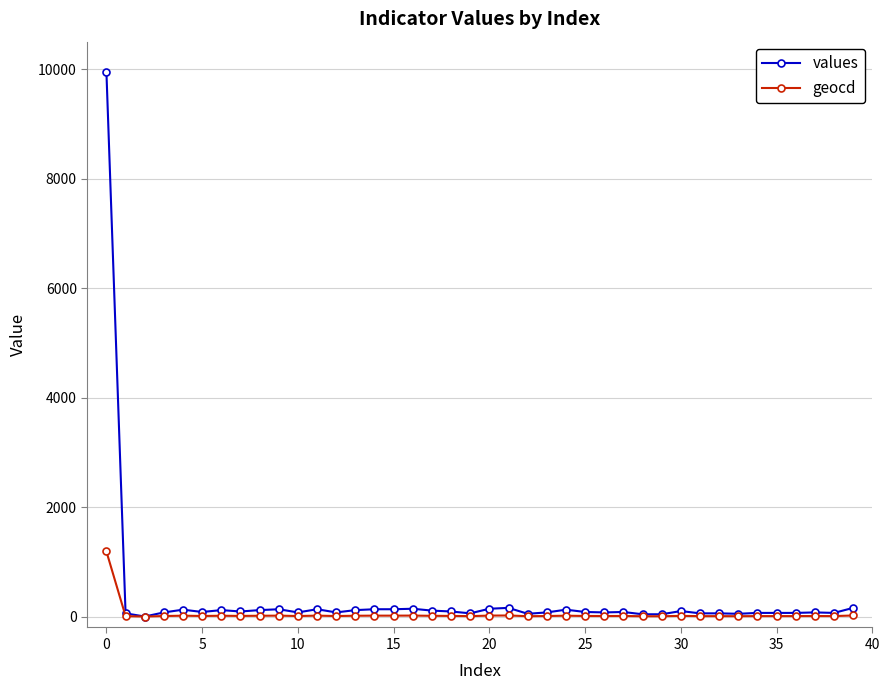

Which series has the largest range (max minus min)?

values